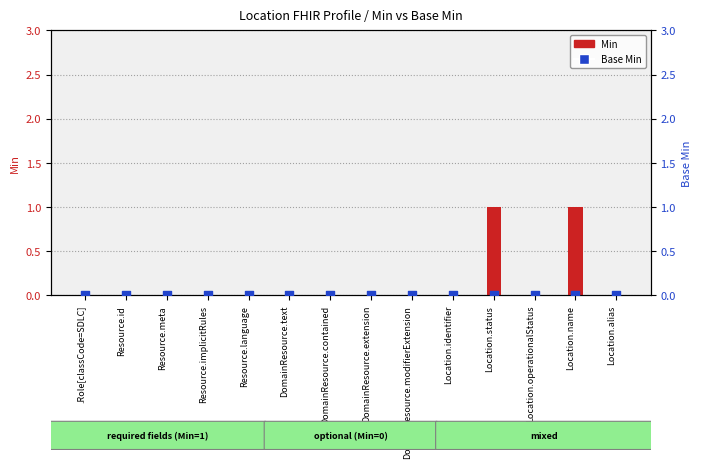

Which series has the largest total across all categories?

Min